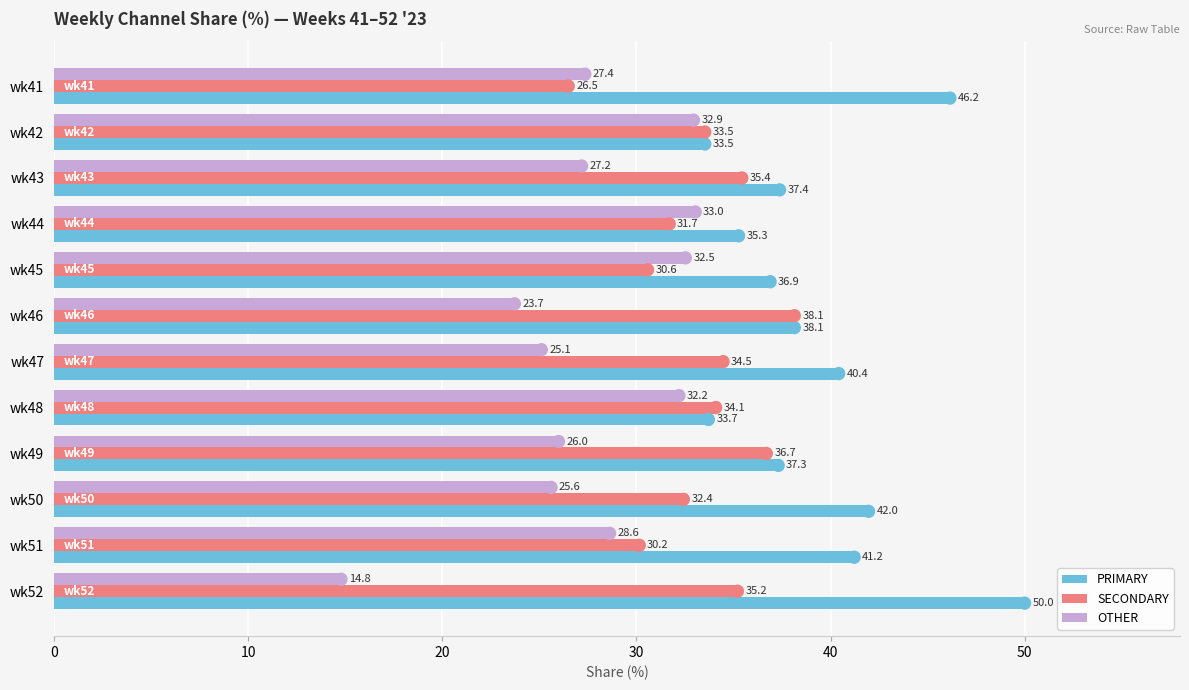

What is the sum of all PRIMARY values?

472.0